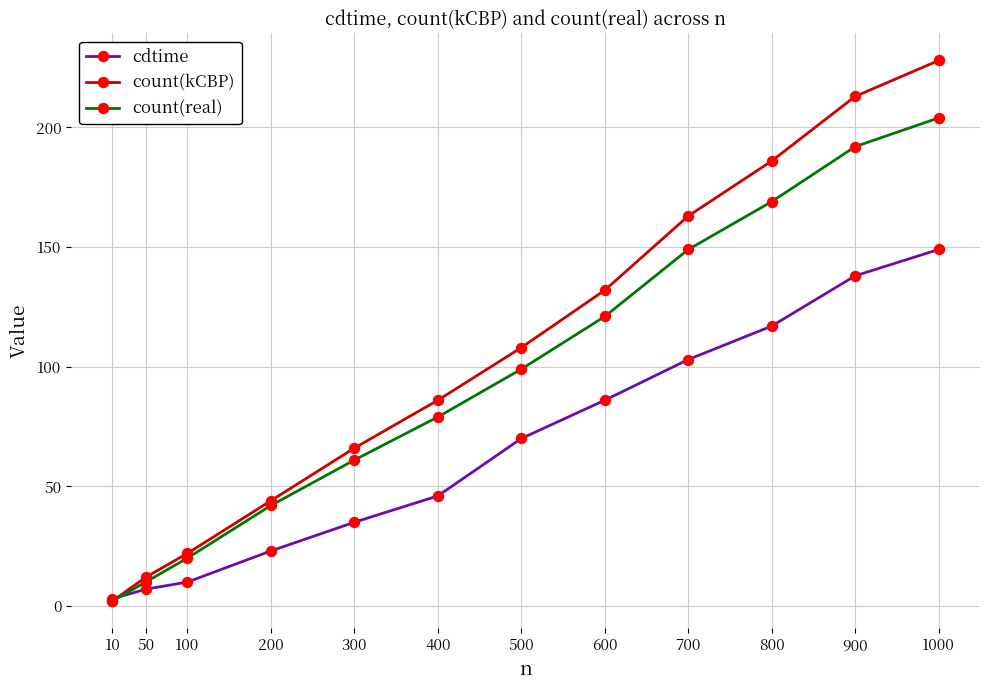

The value of cdtime at 600 is 58. True or false?

False